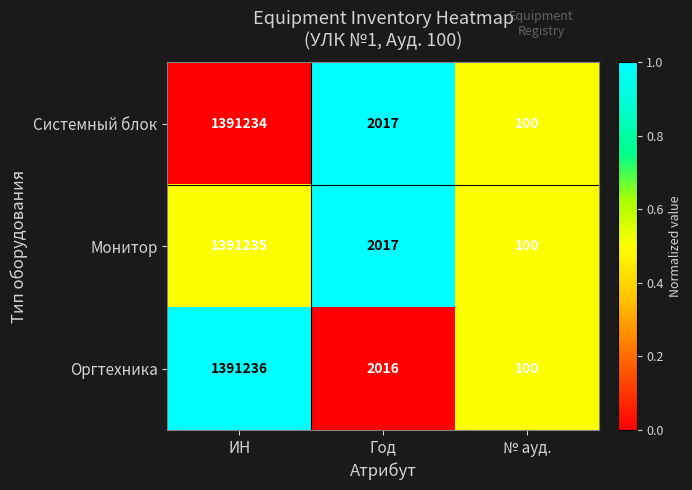

True or false: Системный блок has a value of 840561 at ИН.

False